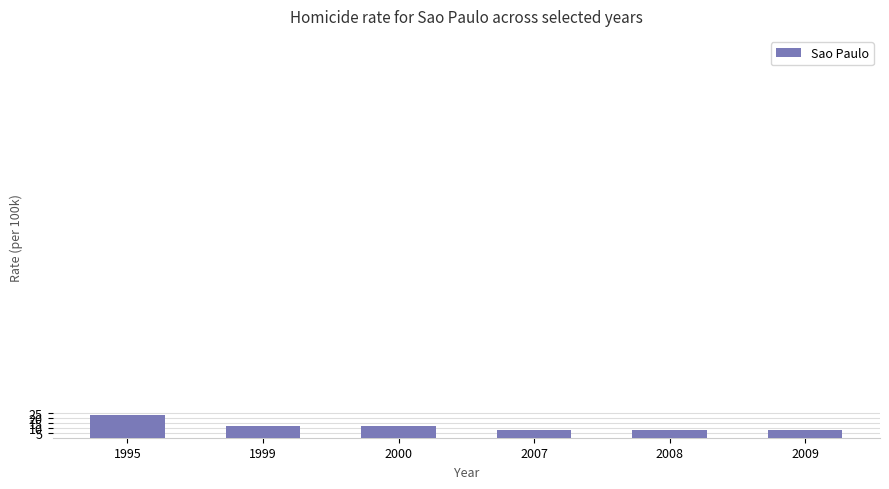

What is the change in value from 1995 to 1999?

-11.1